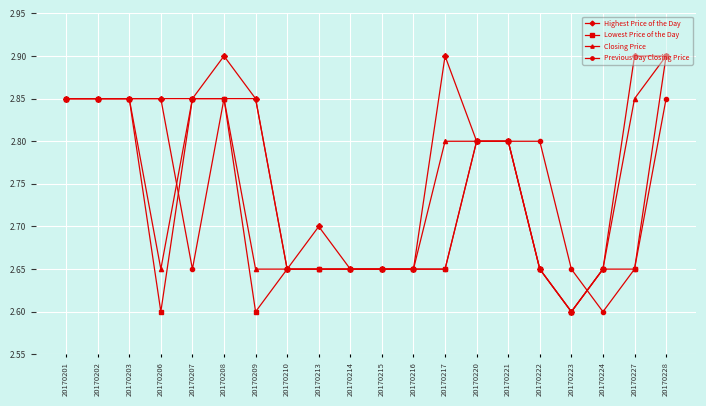

Is it true that Lowest Price of the Day equals 2.6 at 20170206?

True